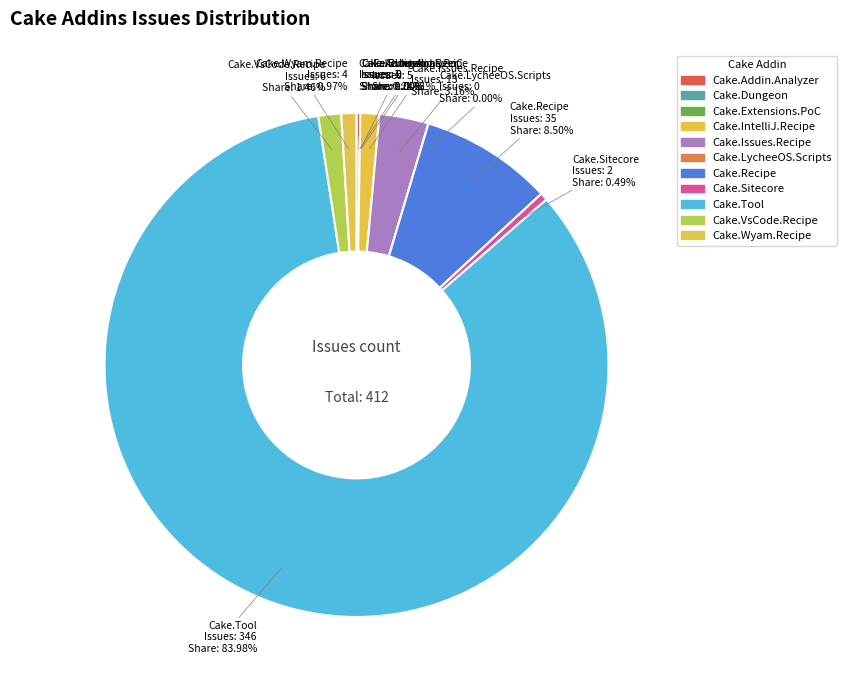

Is Cake.Wyam.Recipe the majority of the pie?

No